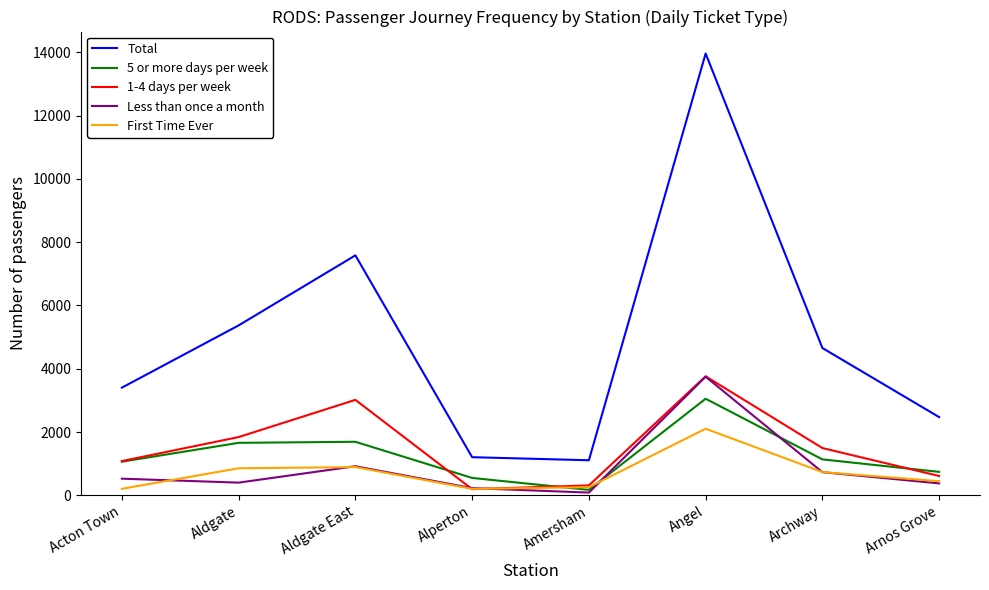

True or false: First Time Ever has a value of 202 at Alperton.

True